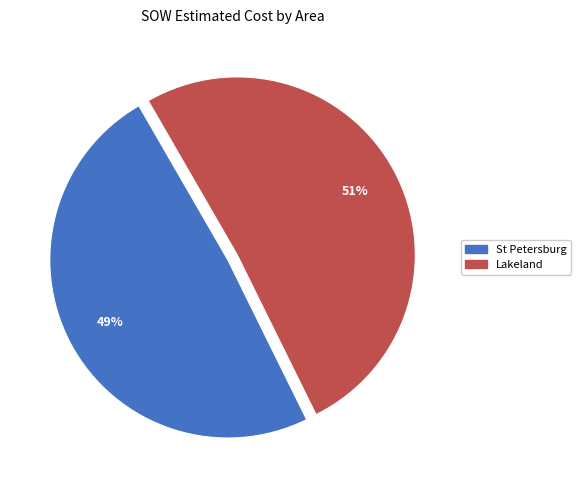

To the nearest percent, what is the average slice percentage?

50%